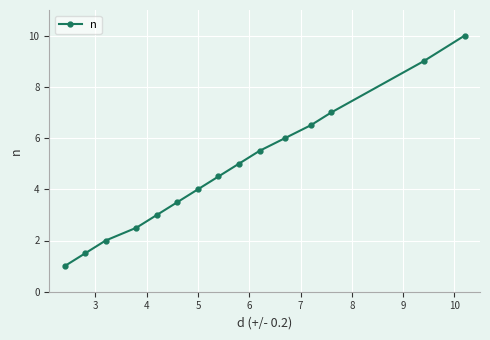

Reading left to right, transcribe all the data shown in this chart.

1.0	1.5	2.0	2.5	3.0	3.5	4.0	4.5	5.0	5.5	6.0	6.5	7.0	9.0	10.0